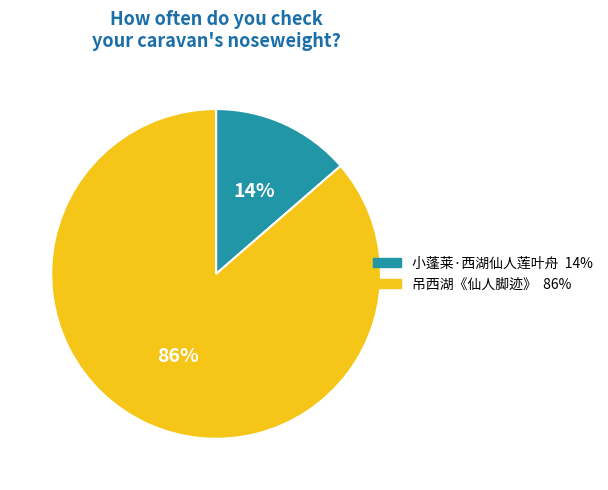

What percentage is the 小蓬莱·西湖仙人莲叶舟 slice, to the nearest percent?

14%